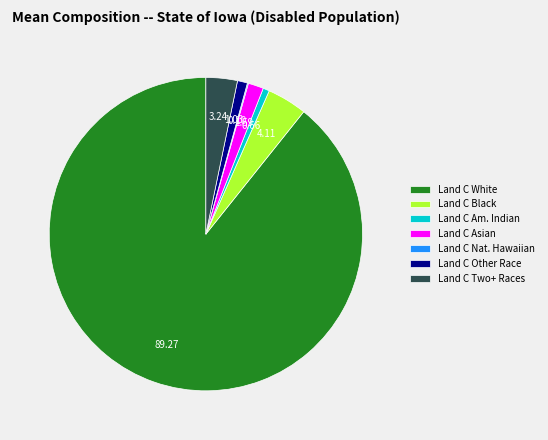

Which has a higher value, Land C Other Race or Land C Two+ Races?

Land C Two+ Races